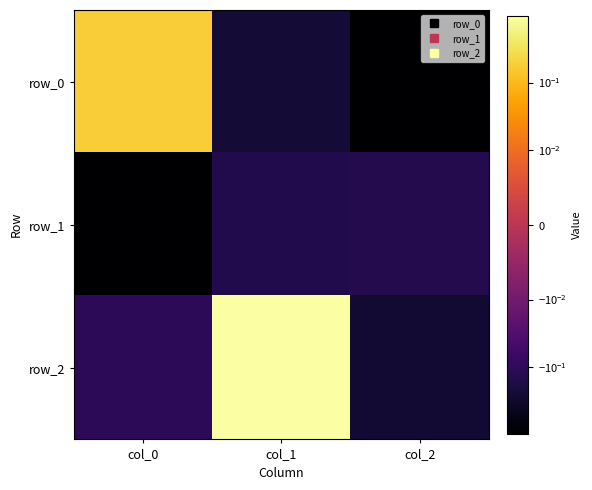

Reading left to right, what are all the values shown in this chart?

row_0: col_0=0.2	col_1=-0.3	col_2=-1.0
row_1: col_0=-1.0	col_1=-0.2	col_2=-0.1
row_2: col_0=-0.1	col_1=1.0	col_2=-0.3